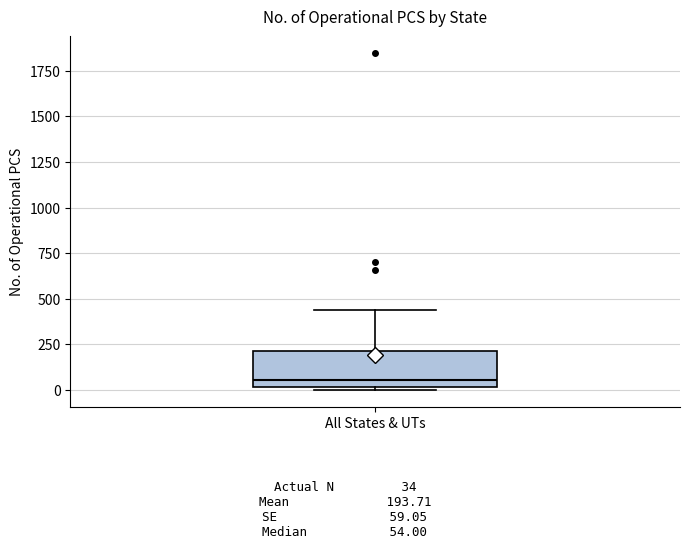

Read this box plot against the y-axis: the position of the median line, the range covered by the box, and the ends of both whiskers. The values are not printed on the chart, so give them approximately, as read against the axis.

median 50, box 0 to 200, whiskers 0 (just below the box's lower edge) to 450